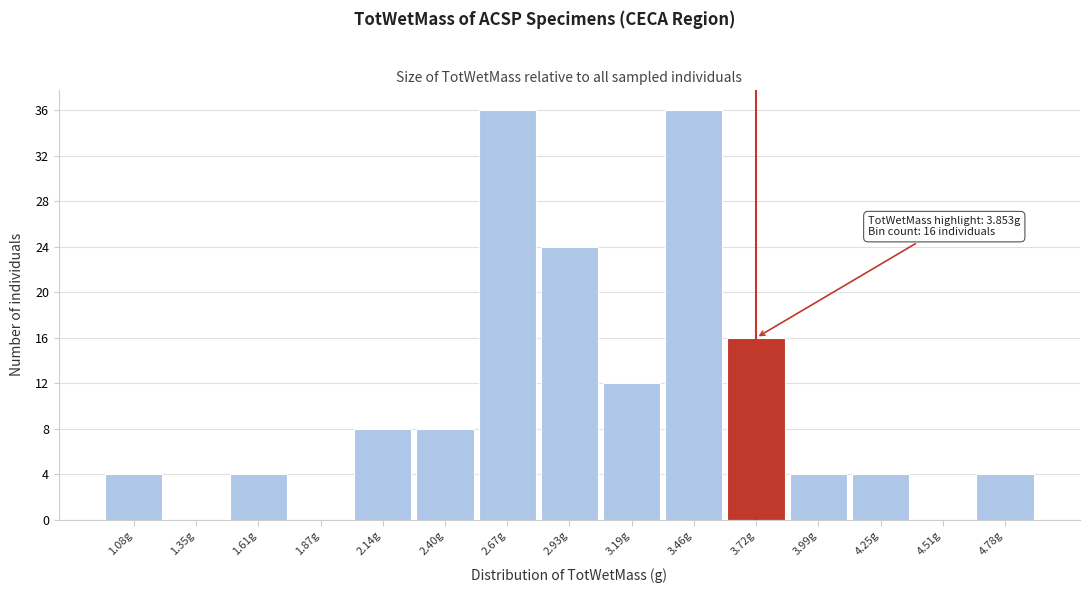

Reading right to left, extract all data points from this chart.

4.78g=4	4.51g=0	4.25g=4	3.99g=4	3.72g=16	3.46g=36	3.19g=12	2.93g=24	2.67g=36	2.40g=8	2.14g=8	1.87g=0	1.61g=4	1.35g=0	1.08g=4